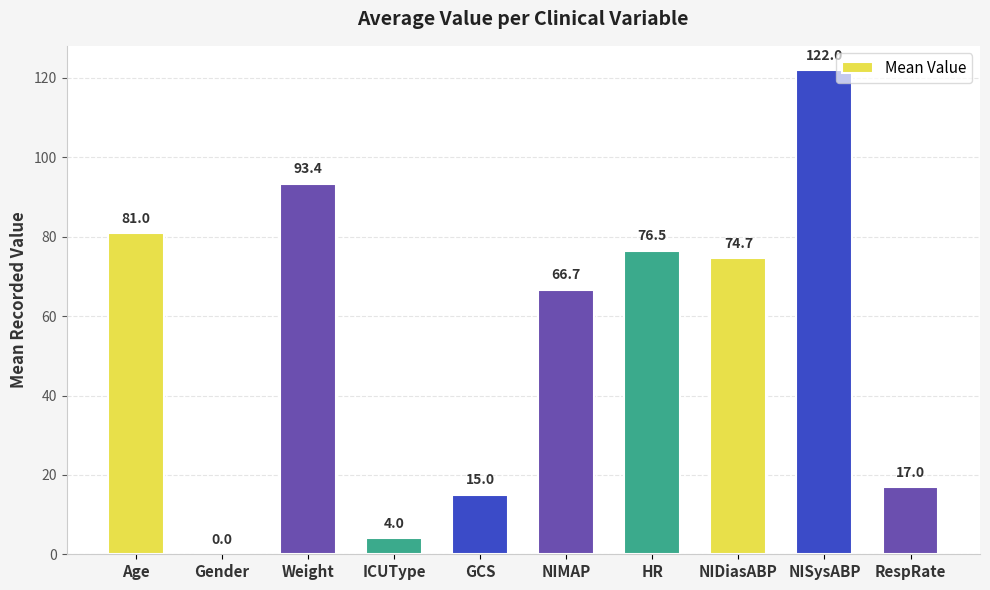

How many series are shown in this chart?

1